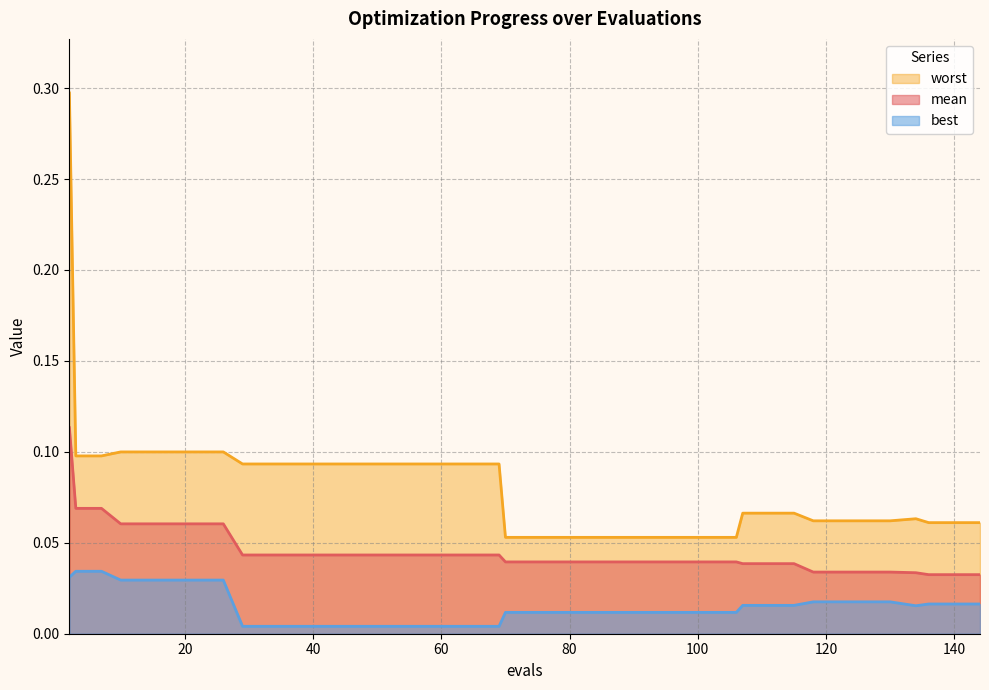

Rank the series by their average value, from highest to lowest.

worst, mean, best